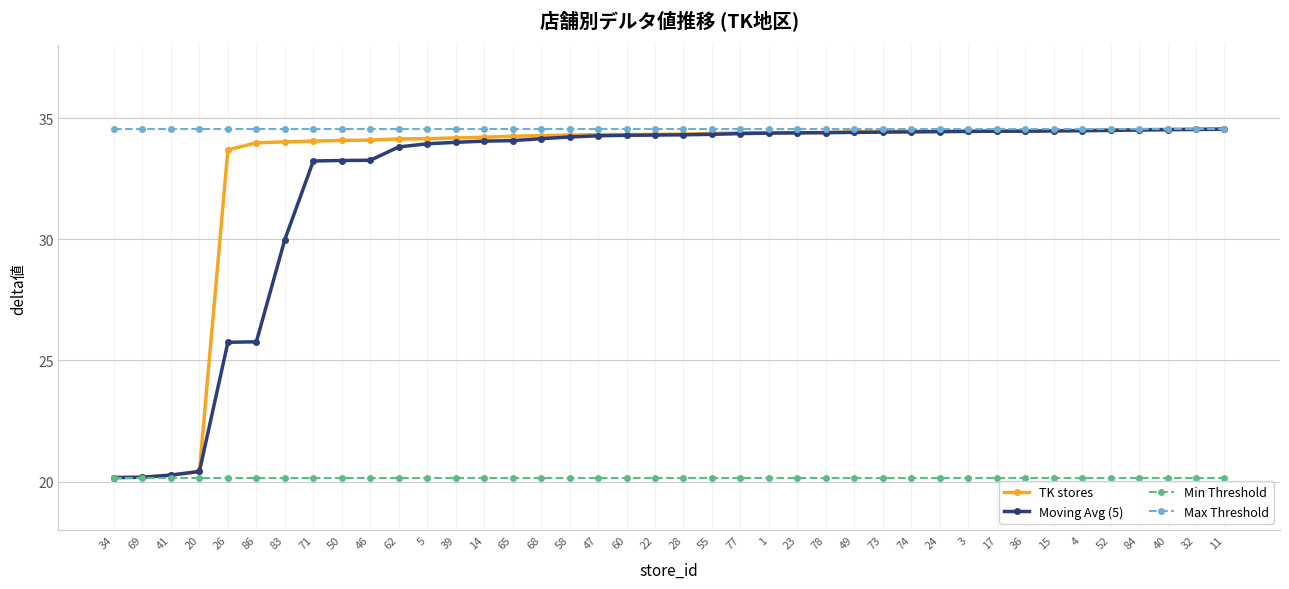

At how many categories does at least one series exceed 33?

40